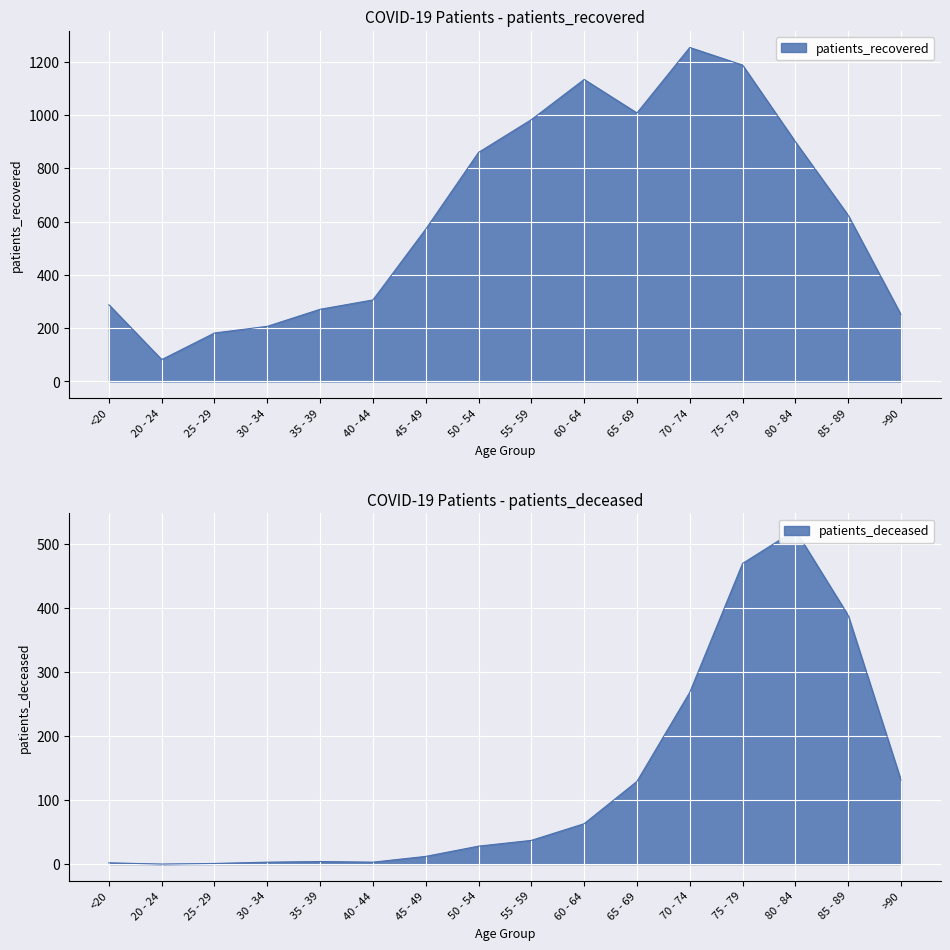

How many lines are shown in the chart?

2